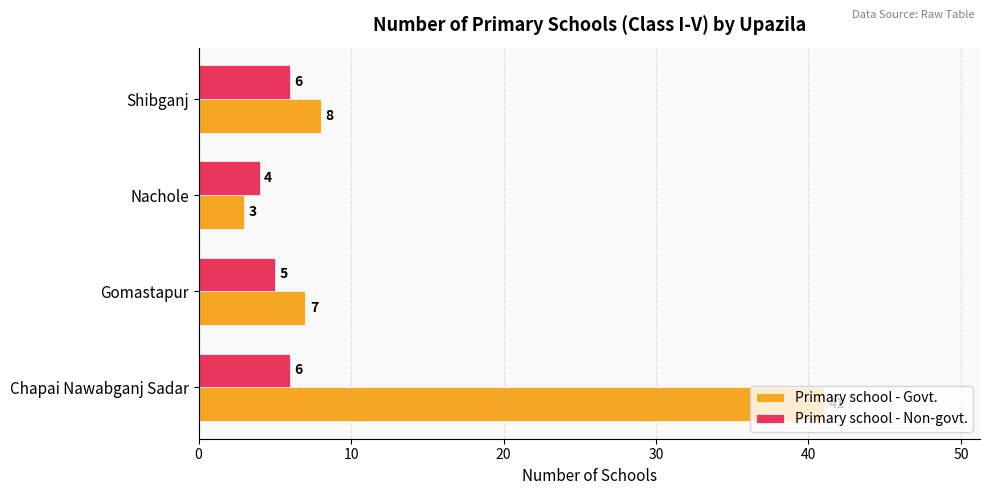

Which series has the widest spread of values?

Primary school - Govt.